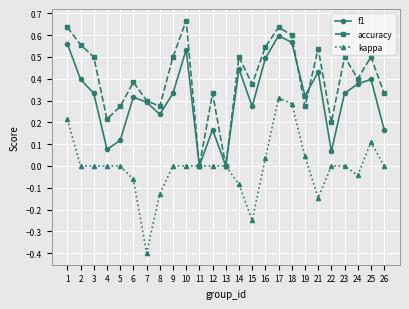

List the series in order of their overall mean, lowest first.

kappa, f1, accuracy